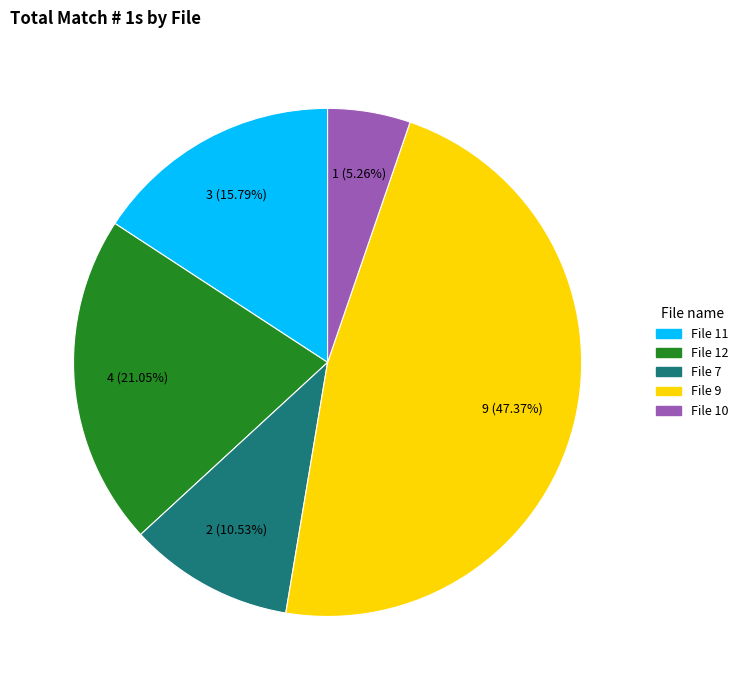

Does any single category account for the majority?

No